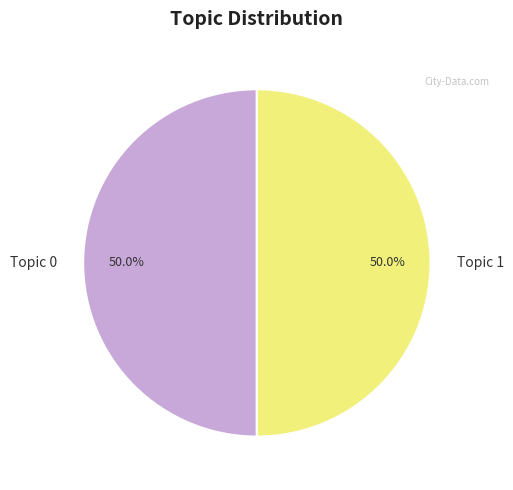

Combined, what portion of the pie is Topic 1 and Topic 0?

100.0%